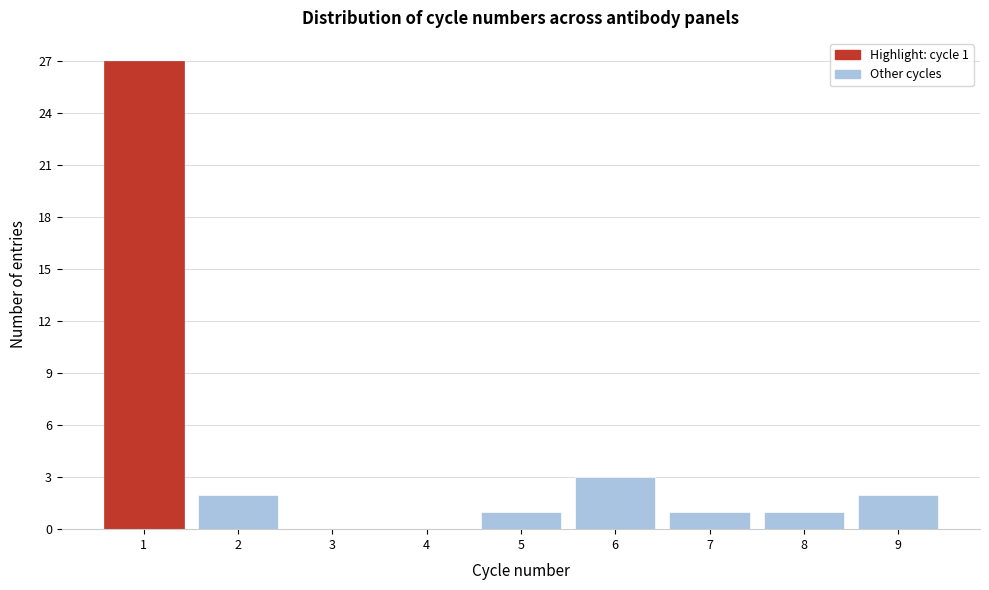

Over which range of the x-axis is the bar tallest?

0.5 to 1.5